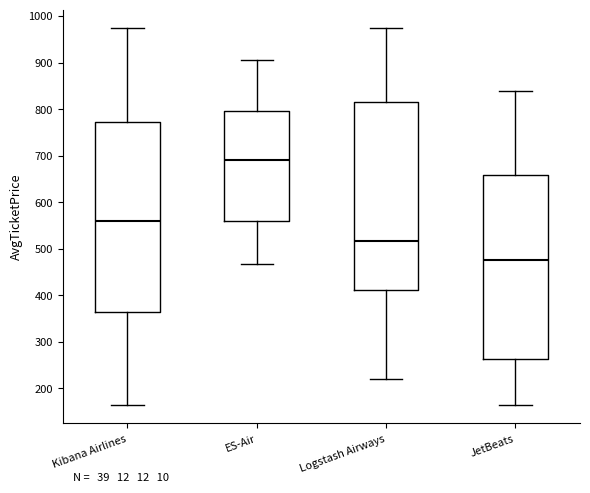

Reading left to right, read every box against the y-axis: the position of its median line, the range the box covers, and the ends of its whiskers. The values are not printed on the chart, so give them approximately, as read against the axis.

Kibana Airlines: median 560, box 360 to 770, whiskers 170 to 970
ES-Air: median 690, box 560 to 800, whiskers 470 to 910
Logstash Airways: median 520, box 410 to 820, whiskers 220 to 970
JetBeats: median 480, box 260 to 660, whiskers 170 to 840